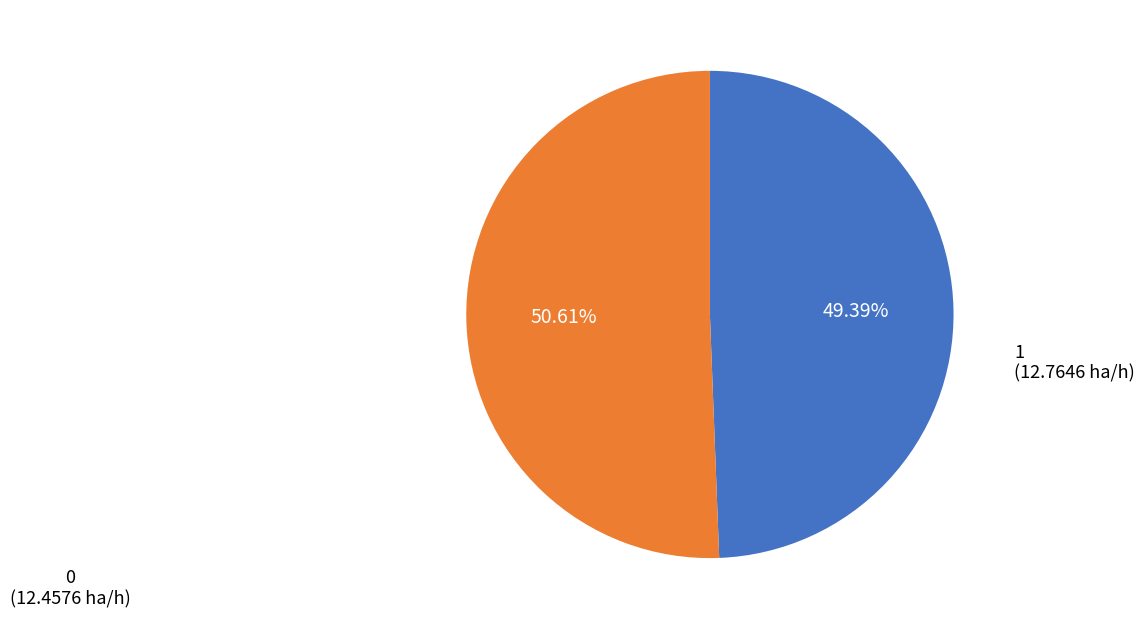

To the nearest percent, what portion does 1 represent?

51%